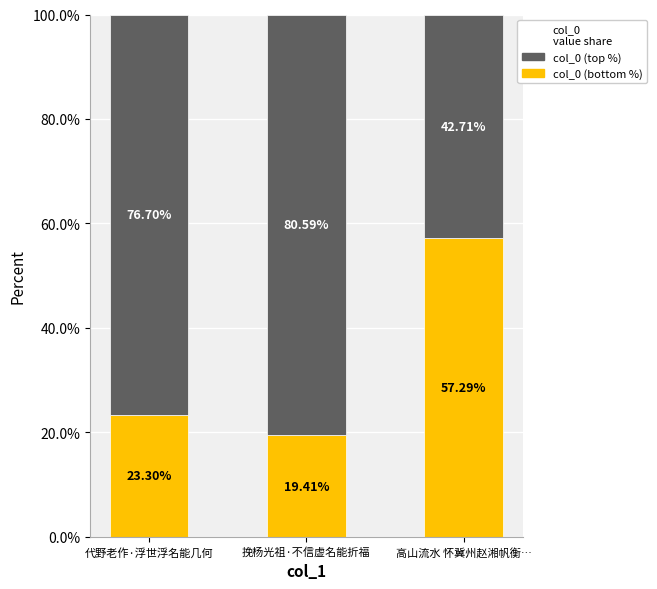

What is the total value across all series at 挽杨光祖·不信虚名能折福?

100.0